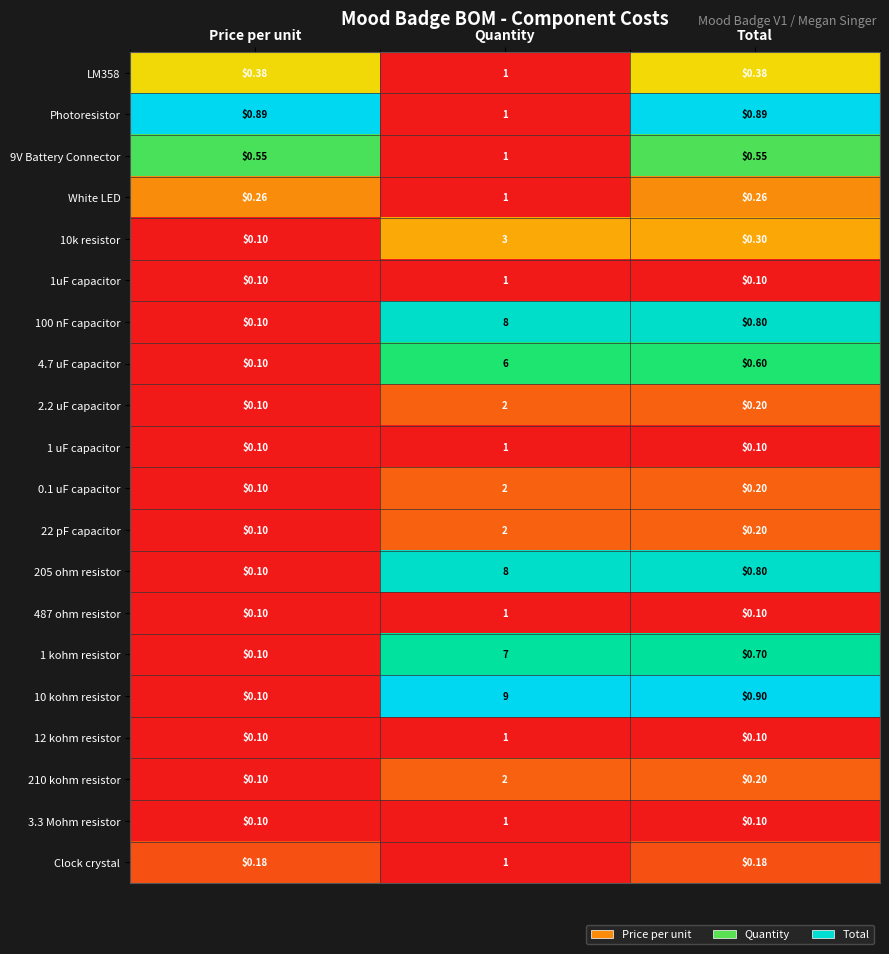

Which category has the highest value in the LM358 series?

Quantity